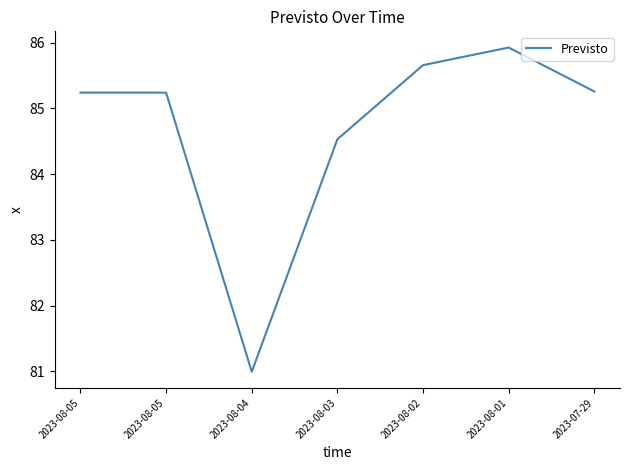

How many values are below 85?

2